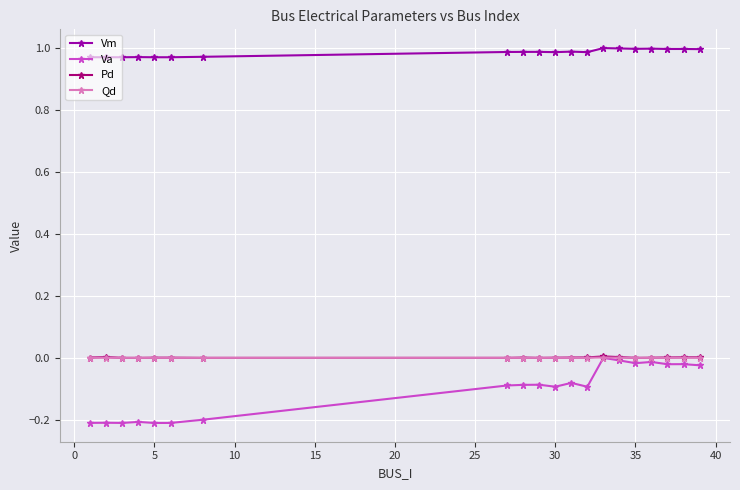

Which series has the widest spread of values?

Va